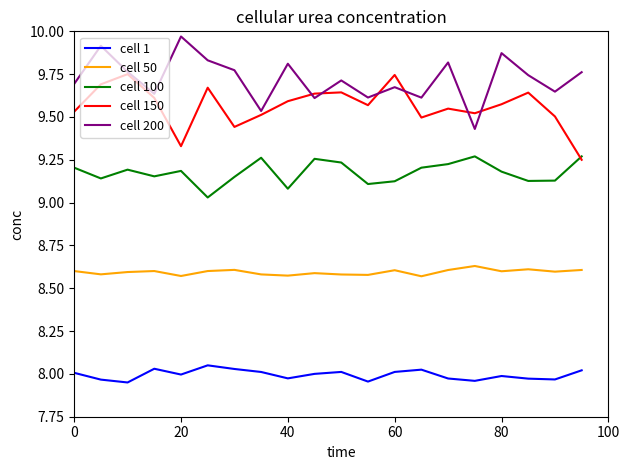

In cell 1, how many points are lower than both neighbors (excluding endpoints)?

6